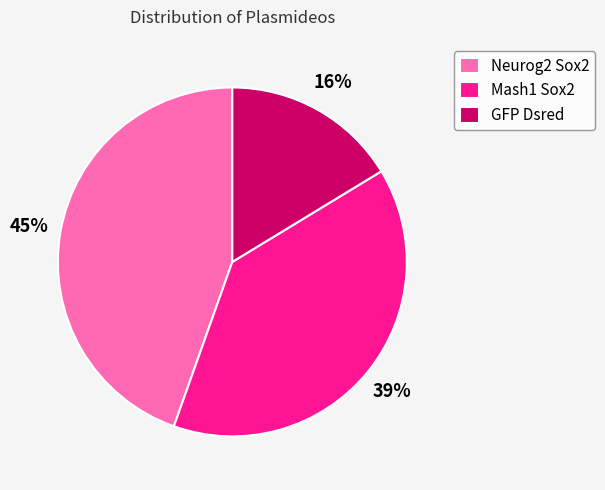

Does any single category account for the majority?

No